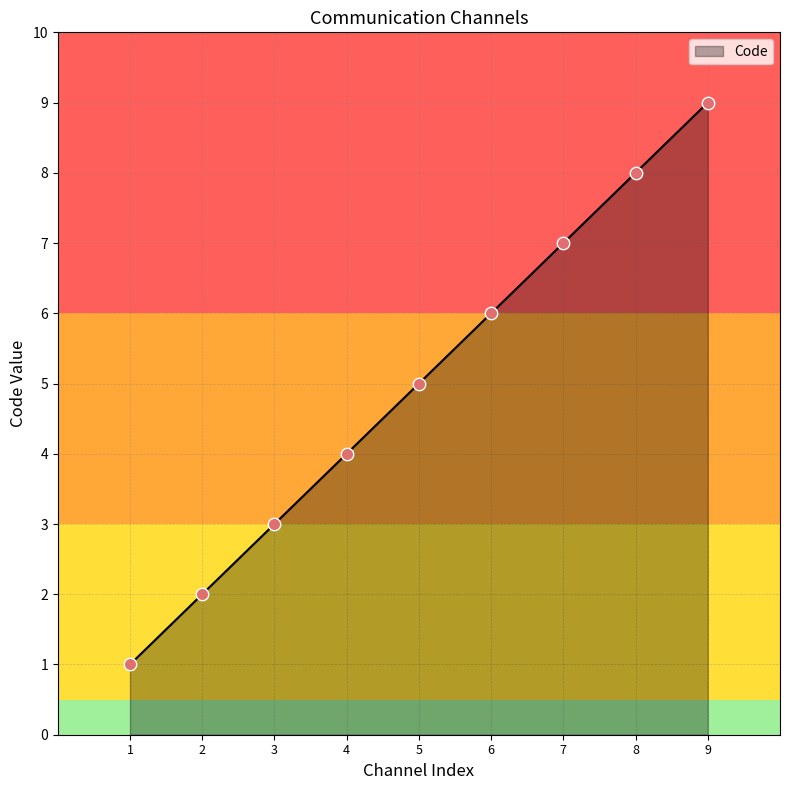

What is the minimum value for Code?

1.0